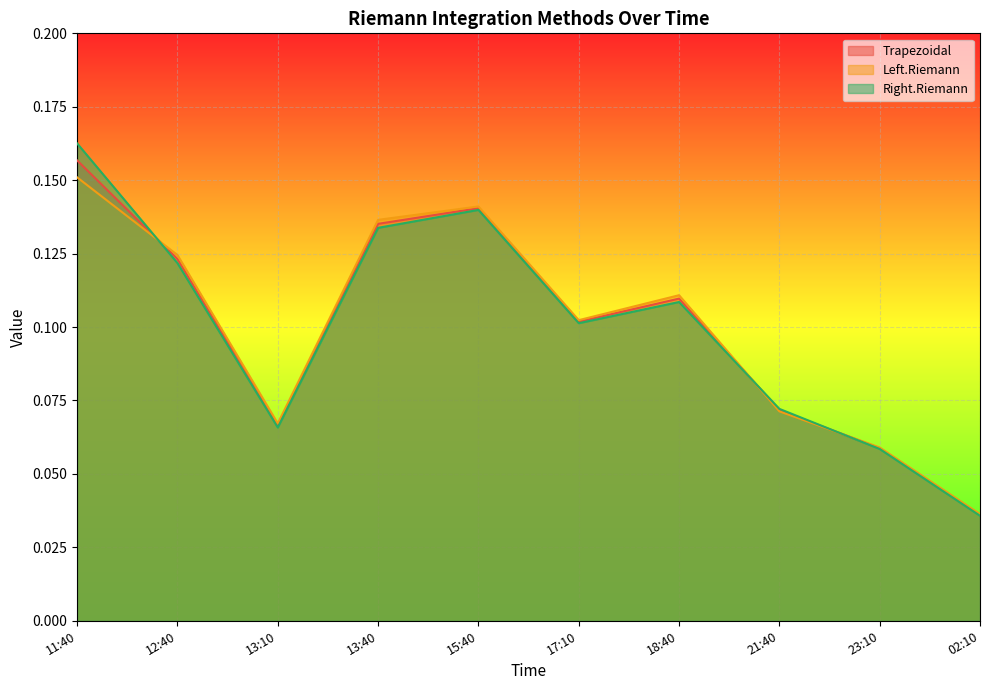

What is the difference between the maximum and second lowest values in the Right.Riemann series?

0.1